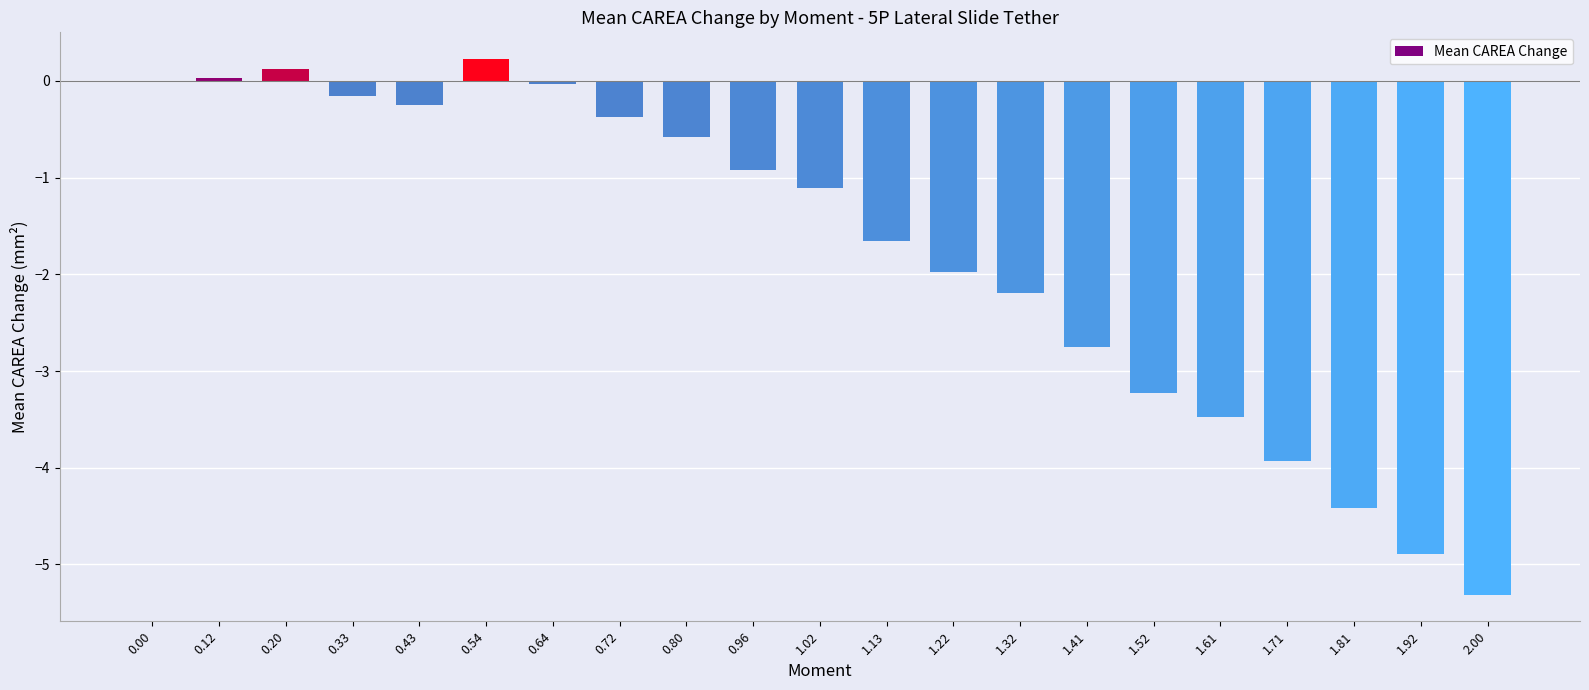

Is it true that the value at 1.02 is -1.5?

False